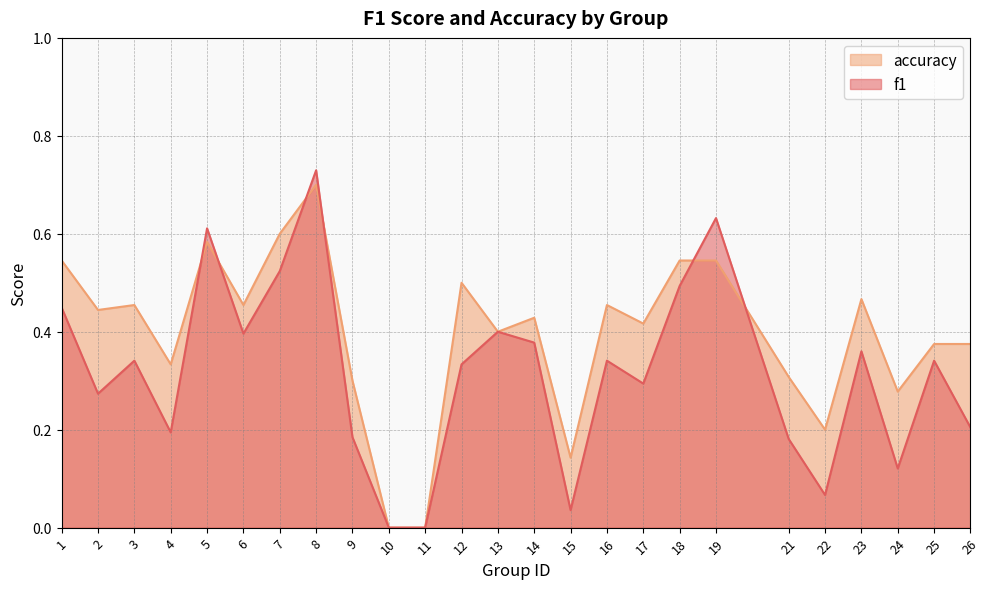

True or false: accuracy and f1 cross at least once.

True